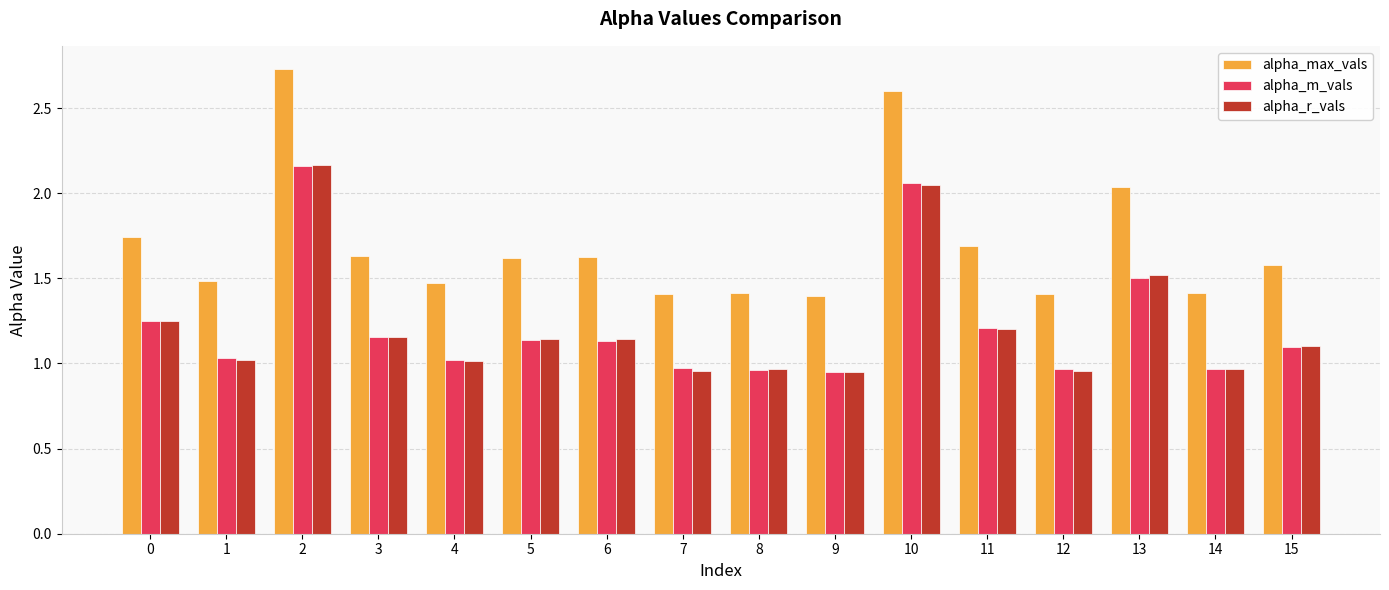

What is the minimum value for alpha_max_vals?

1.4